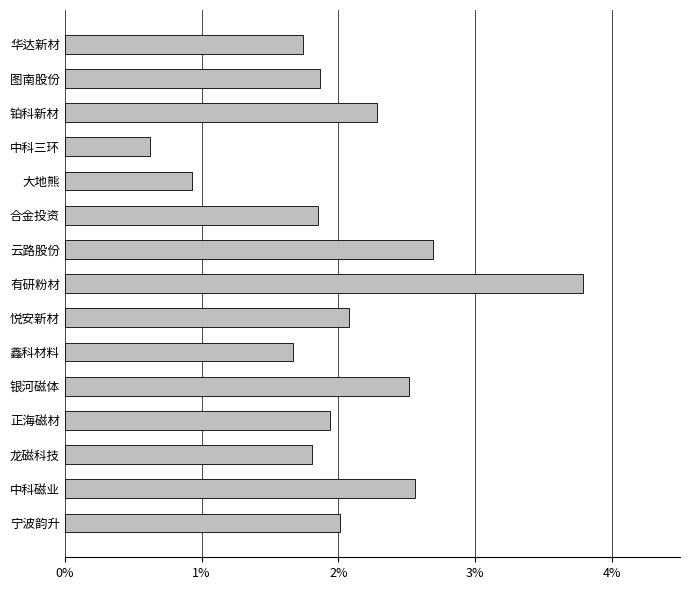

Which label corresponds to the largest value in the chart?

有研粉材